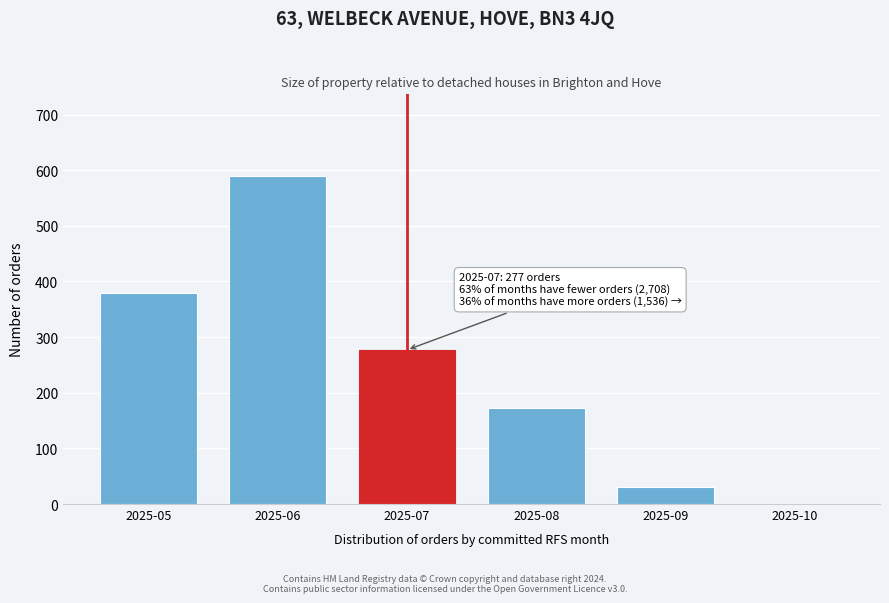

Reading left to right, extract all data points from this chart.

2025-05=380	2025-06=589	2025-07=277	2025-08=172	2025-09=30	2025-10=0